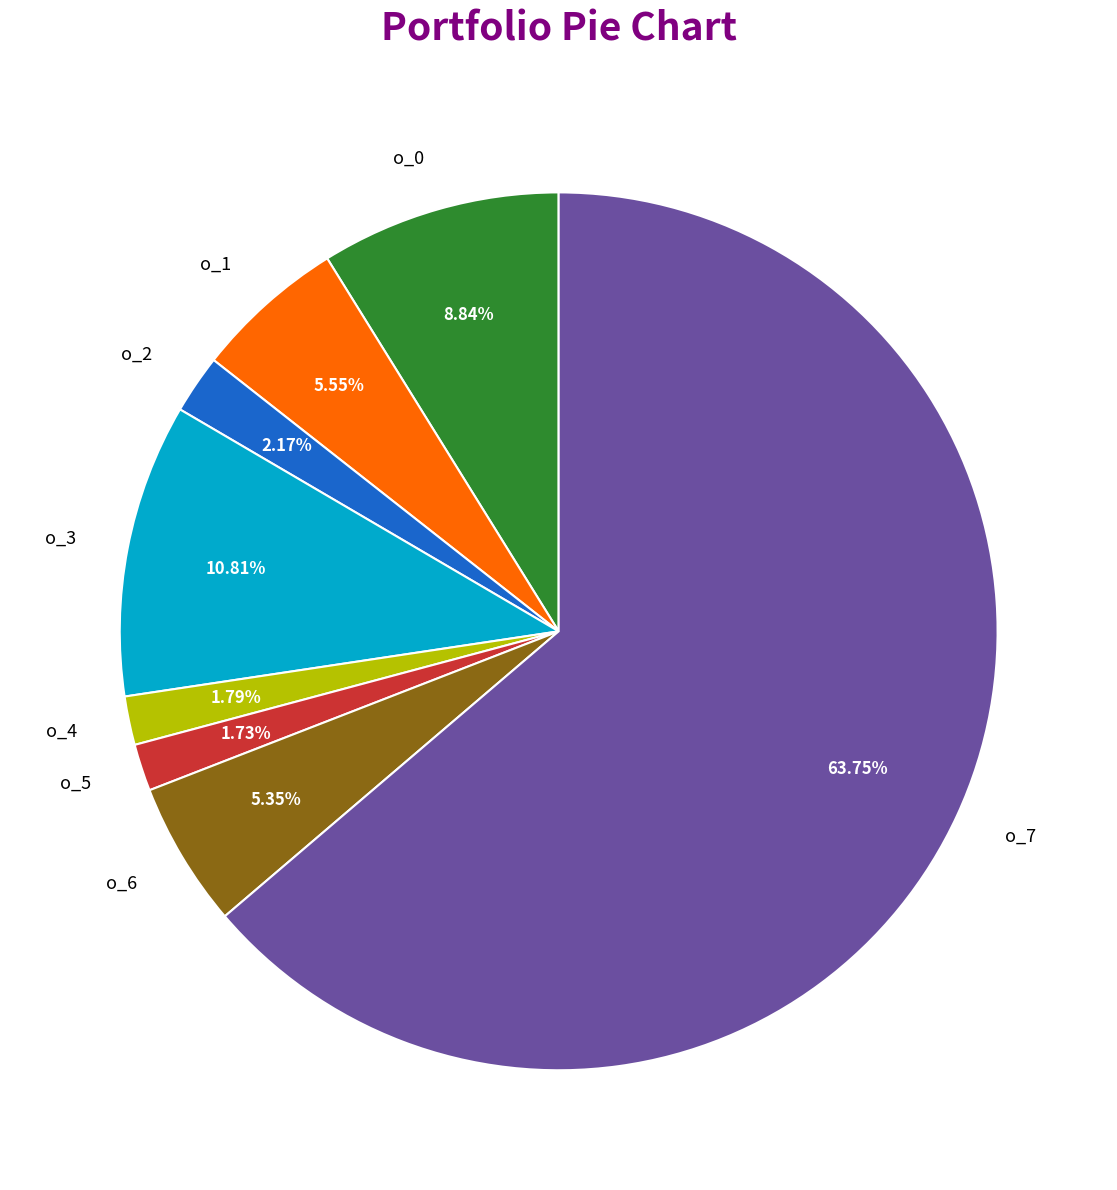

What is the ratio of the value at o_0 to the value at o_2?

4.1